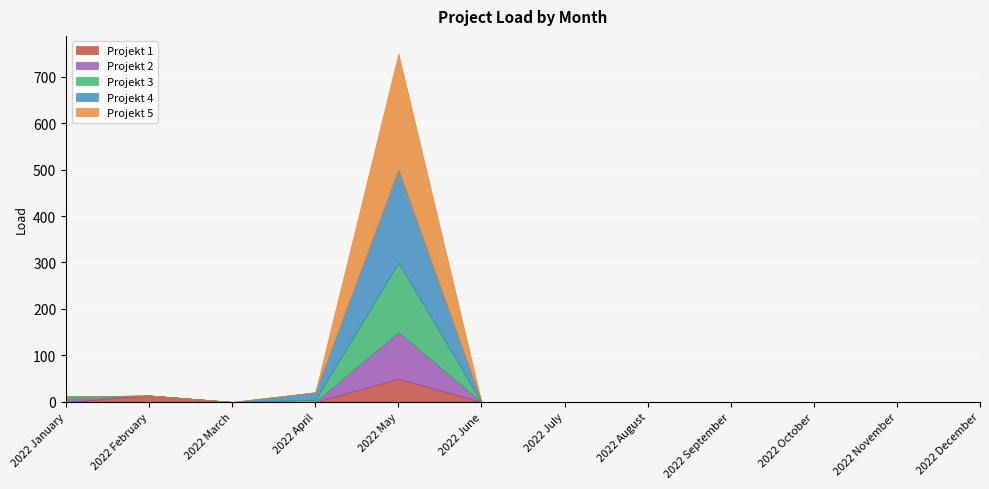

Reading left to right, extract all data points from this chart.

Projekt 1: 2022 January=0.0	2022 February=13.9	2022 March=0.0	2022 April=0.0	2022 May=50.0	2022 June=0.0	2022 July=0.0	2022 August=0.0	2022 September=0.0	2022 October=0.0	2022 November=0.0	2022 December=0.0
Projekt 2: 2022 January=6.0	2022 February=0.0	2022 March=0.0	2022 April=0.0	2022 May=100.0	2022 June=0.0	2022 July=0.0	2022 August=0.0	2022 September=0.0	2022 October=0.0	2022 November=0.0	2022 December=0.0
Projekt 3: 2022 January=5.6	2022 February=0.0	2022 March=0.0	2022 April=4.5	2022 May=150.0	2022 June=0.0	2022 July=0.0	2022 August=0.0	2022 September=0.0	2022 October=0.0	2022 November=0.0	2022 December=0.0
Projekt 4: 2022 January=0.0	2022 February=0.0	2022 March=0.0	2022 April=16.2	2022 May=200.0	2022 June=0.0	2022 July=0.0	2022 August=0.0	2022 September=0.0	2022 October=0.0	2022 November=0.0	2022 December=0.0
Projekt 5: 2022 January=0.0	2022 February=0.0	2022 March=0.0	2022 April=0.0	2022 May=250.0	2022 June=0.0	2022 July=0.0	2022 August=0.0	2022 September=0.0	2022 October=0.0	2022 November=0.0	2022 December=0.0